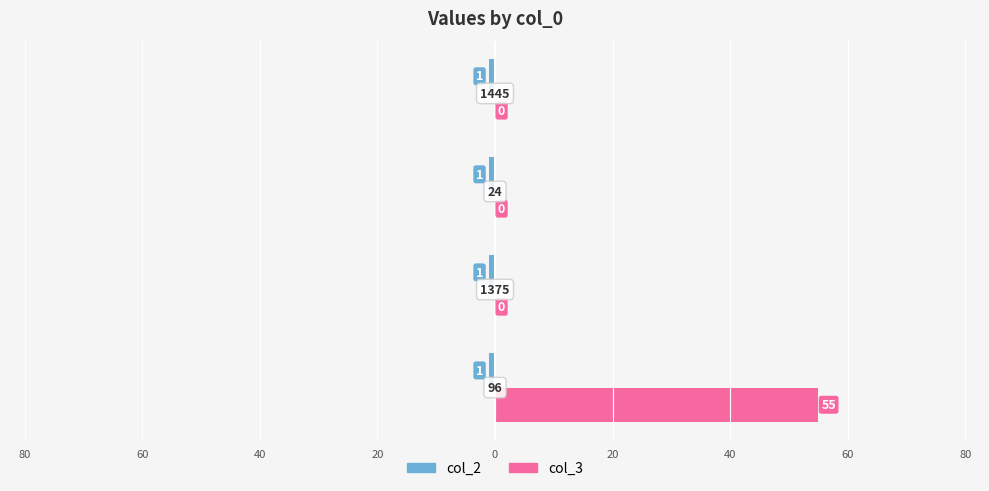

What are all the series names shown in the legend?

col_2, col_3